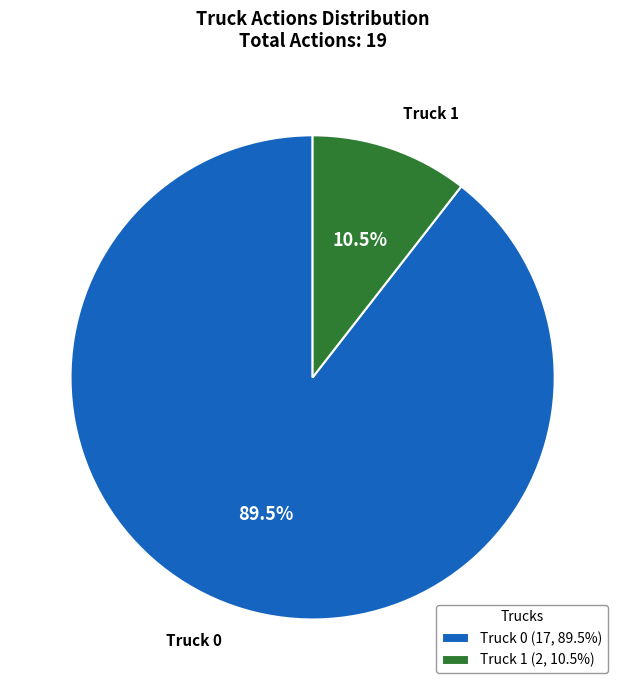

How many segments does this pie chart have?

2